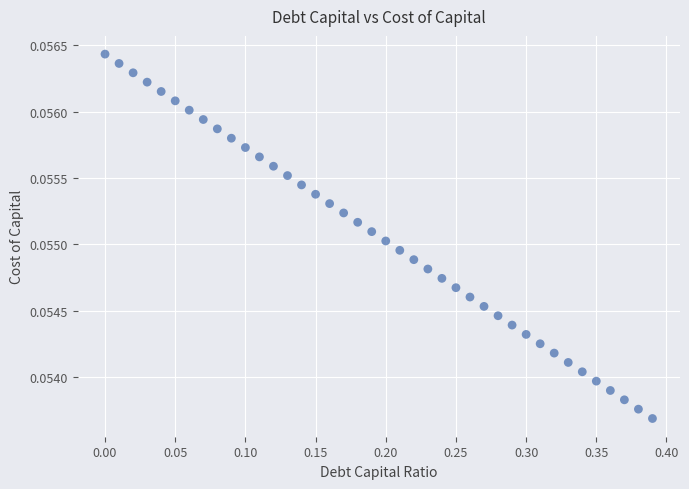

What is the range of X values (max minus min)?

0.4